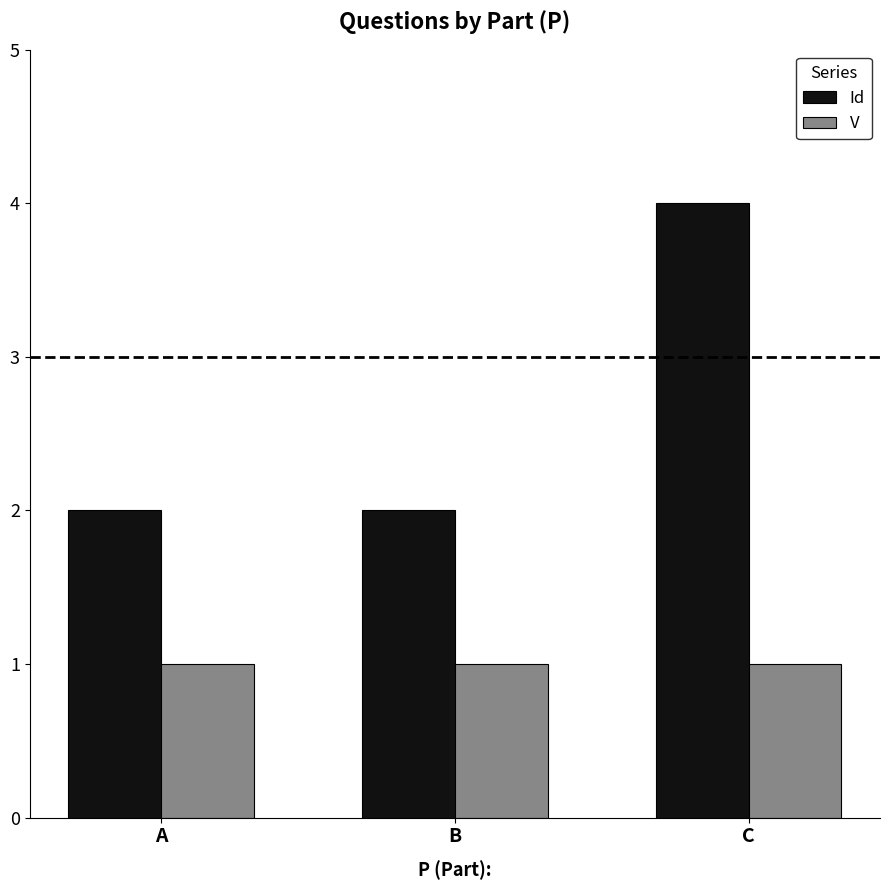

At how many categories does at least one series exceed 3?

1